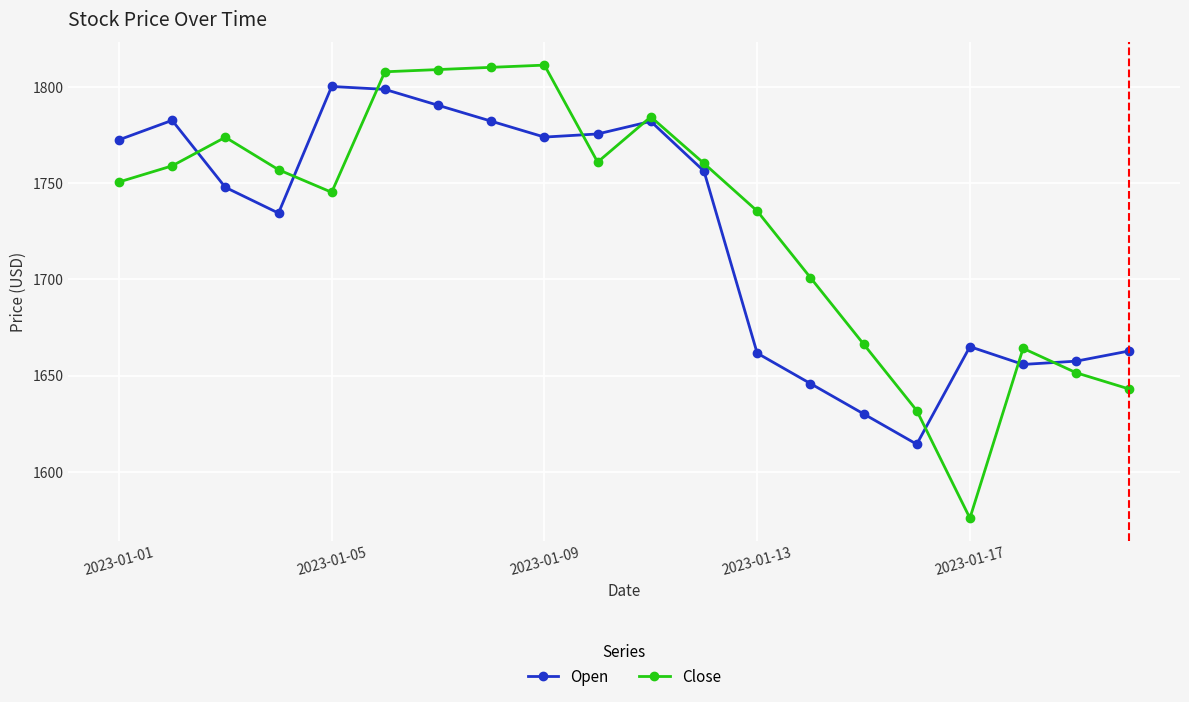

Rank the series by their maximum value, from highest to lowest.

Close, Open